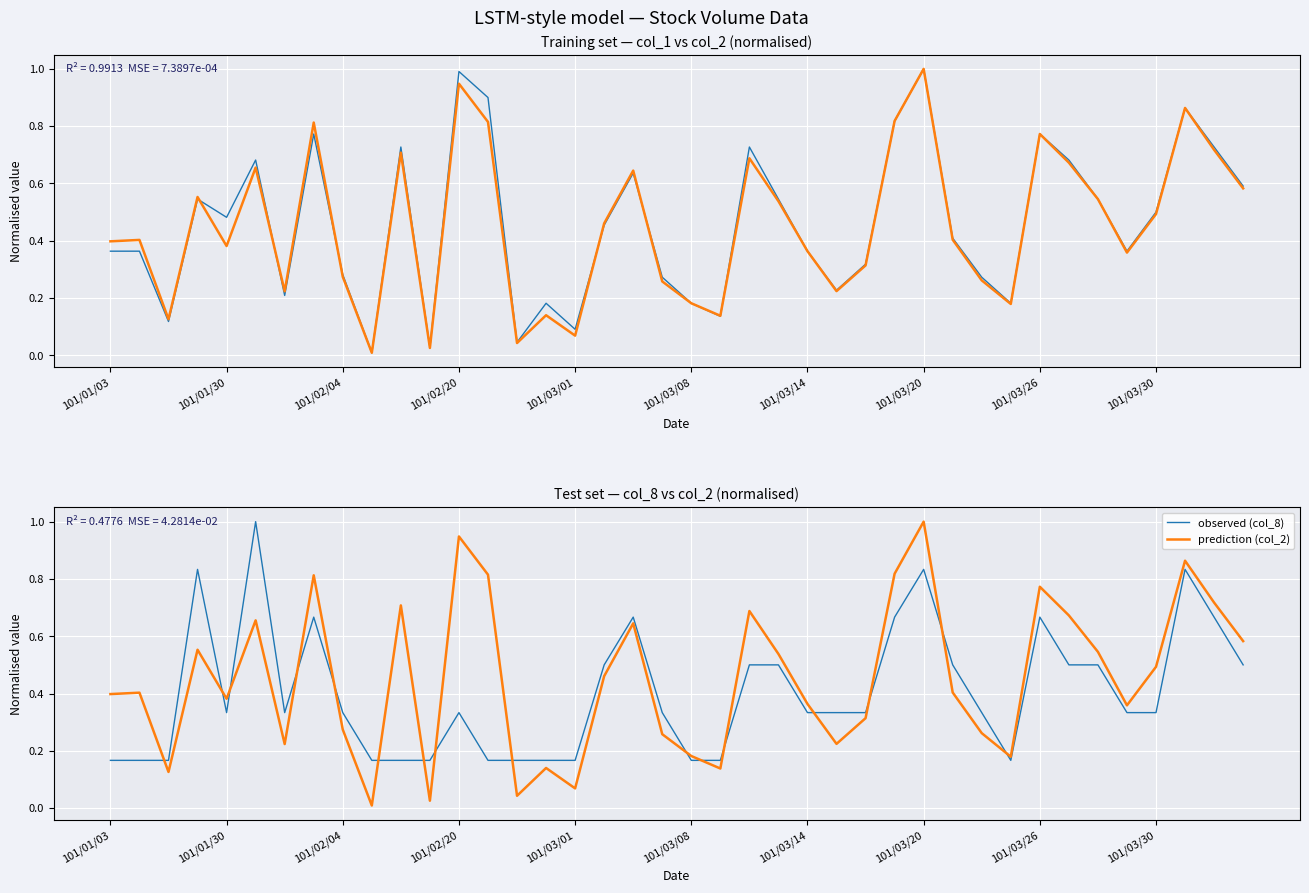

How many distinct data groups are displayed?

4